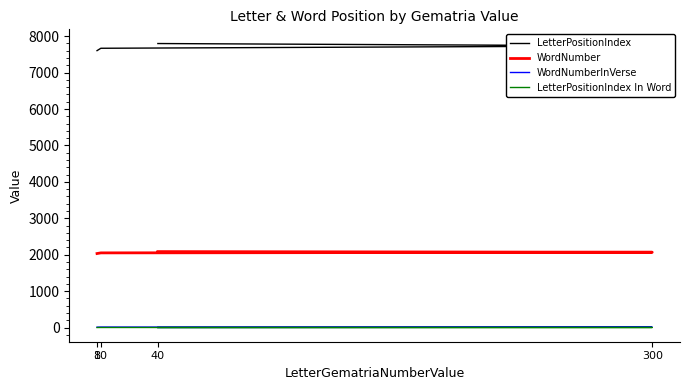

True or false: LetterPositionIndex In Word has more than 0 interior local peaks.

False